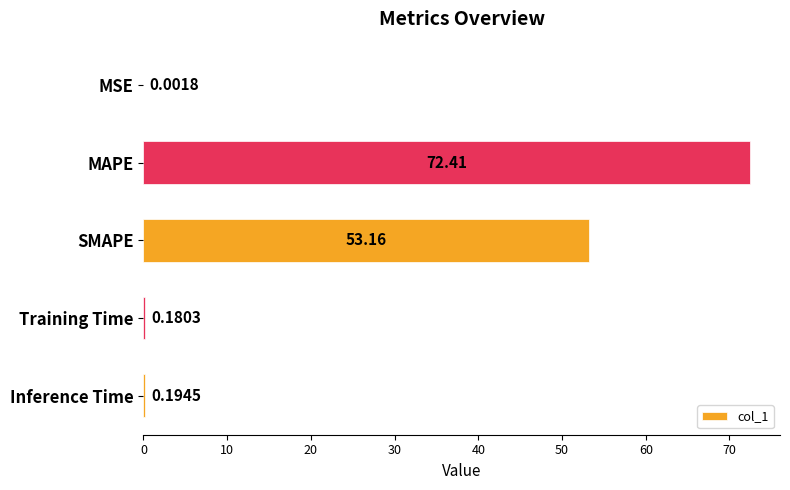

Between MAPE and Inference Time, which is larger?

MAPE